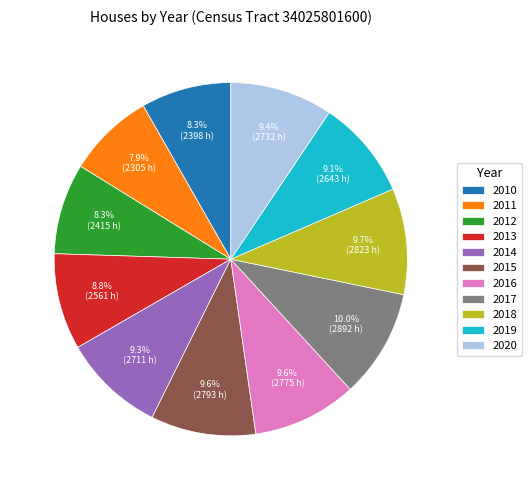

What percentage do 2010 and 2019 together represent?

17.4%